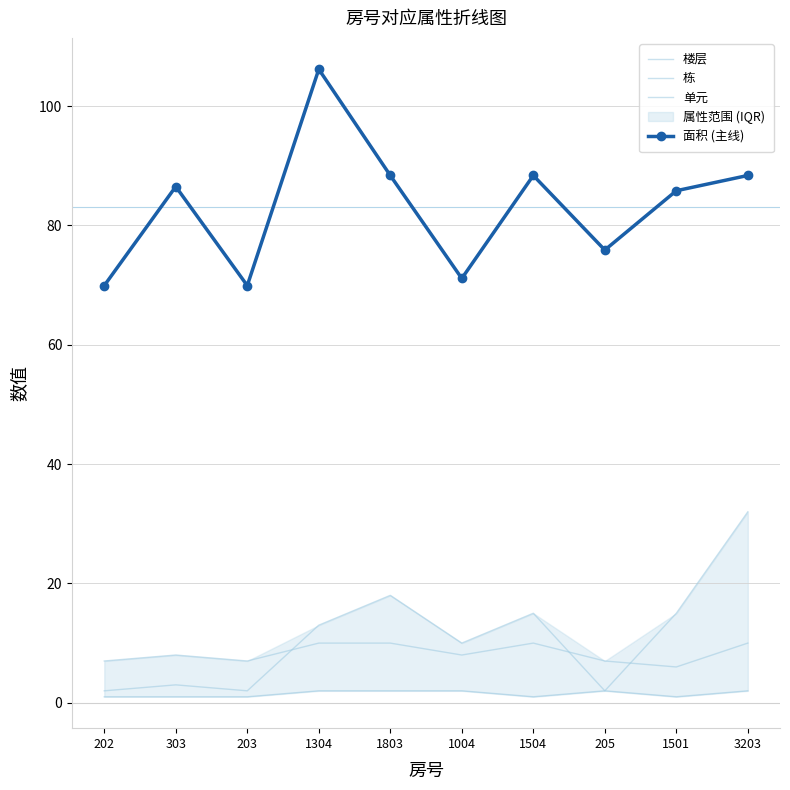

Reading right to left, transcribe all the data shown in this chart.

楼层: 3203=32.0	1501=15.0	205=2.0	1504=15.0	1004=10.0	1803=18.0	1304=13.0	203=2.0	303=3.0	202=2.0
栋: 3203=10.0	1501=6.0	205=7.0	1504=10.0	1004=8.0	1803=10.0	1304=10.0	203=7.0	303=8.0	202=7.0
单元: 3203=2.0	1501=1.0	205=2.0	1504=1.0	1004=2.0	1803=2.0	1304=2.0	203=1.0	303=1.0	202=1.0
面积 (主线): 3203=88.4	1501=85.8	205=75.9	1504=88.4	1004=71.1	1803=88.4	1304=106.2	203=69.9	303=86.5	202=69.9